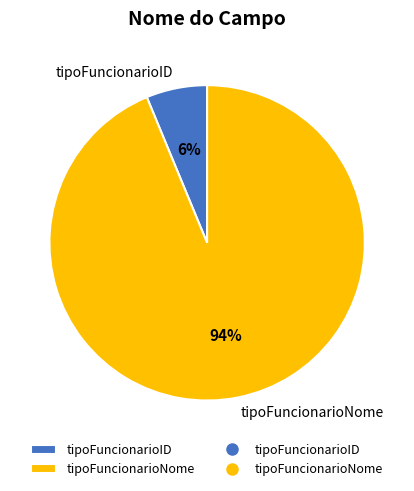

The tipoFuncionarioNome slice represents 94% of the pie. True or false?

True